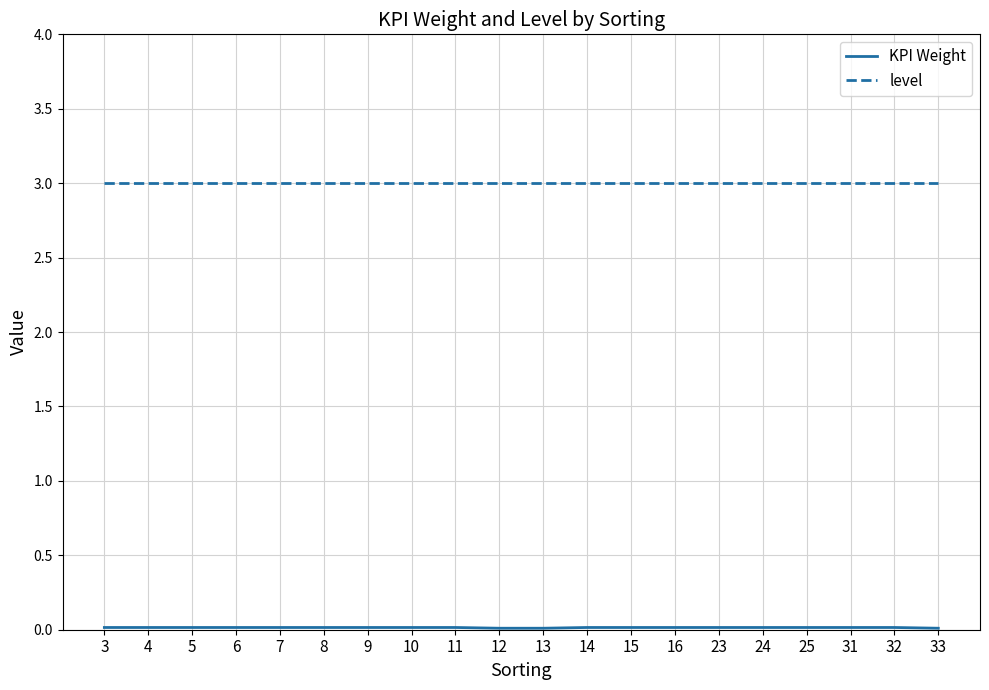

Which series has the largest total across all categories?

level